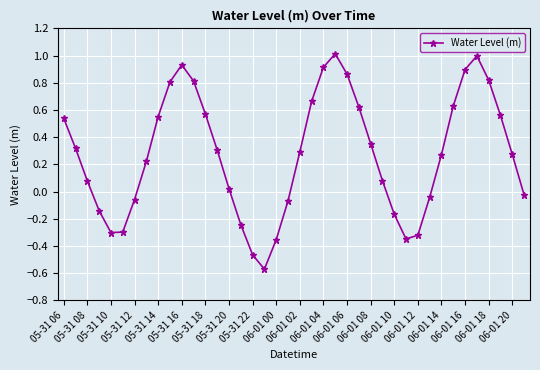

Does the chart display data point markers on the line(s)?

Yes